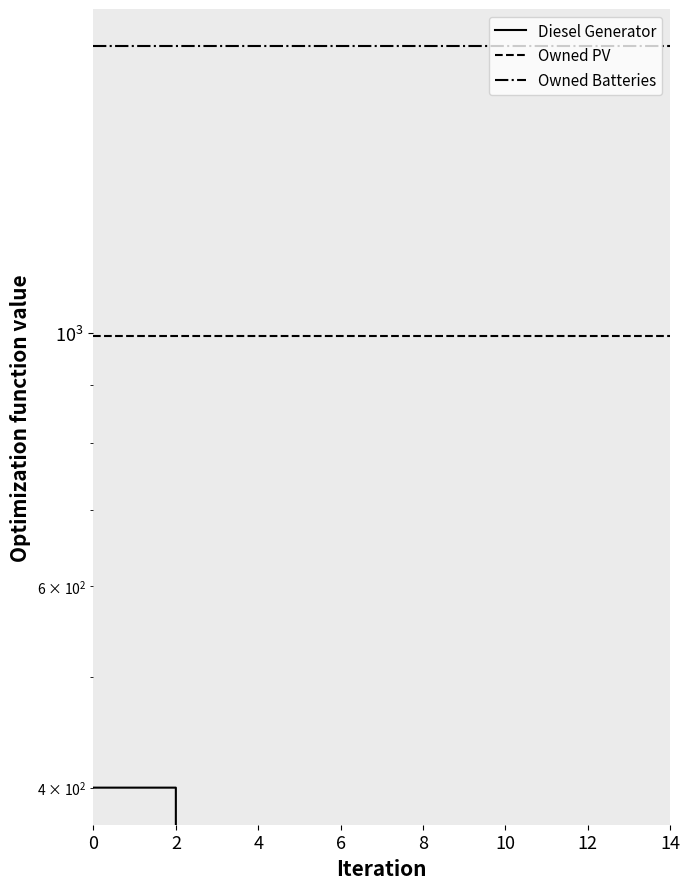

What is the label of the 1st point from the right?

14